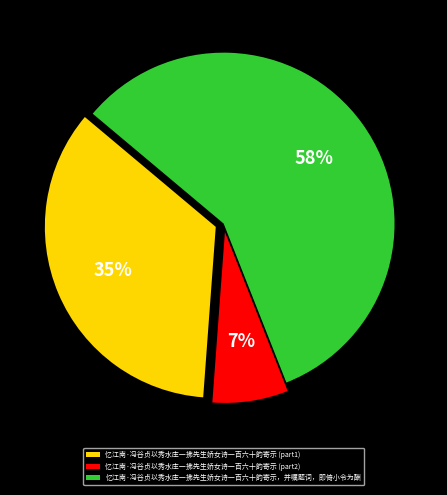

Combined, do 忆江南·冯谷贞以秀水庄一拂先生娇女诗一百六十韵寄示 (part2) and 忆江南·冯谷贞以秀水庄一拂先生娇女诗一百六十韵寄示，并嘱题词，即倚小令为酬 account for over 50%?

Yes